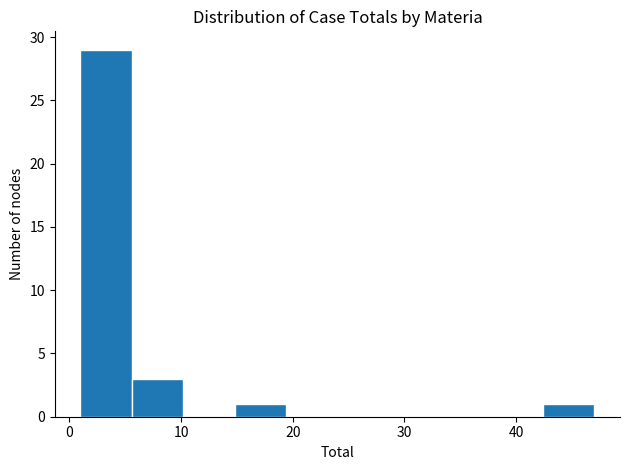

Reading left to right, list every bar in this chart as the range it spans on the x-axis followed by its height. Neither the bar edges nor the heights are printed on the chart, so give them approximately, as read against the axes.

1.0 to 5.6: 29
5.6 to 10.2: 3
10.2 to 14.8: 0
14.8 to 19.4: 1
19.4 to 24.0: 0
24.0 to 28.6: 0
28.6 to 33.2: 0
33.2 to 37.8: 0
37.8 to 42.4: 0
42.4 to 47.0: 1